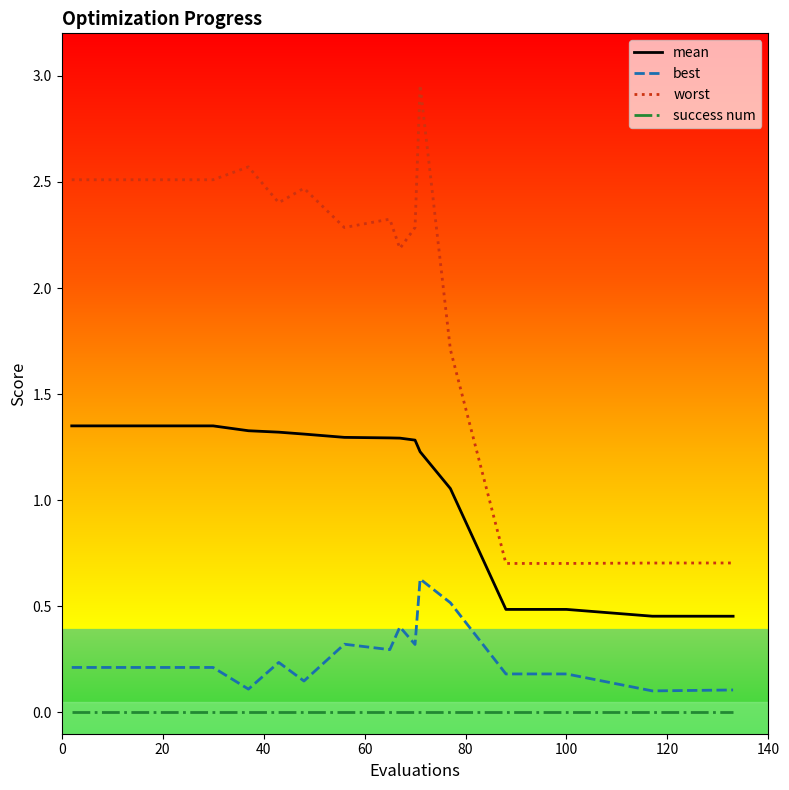

True or false: worst and success num intersect in this chart.

False